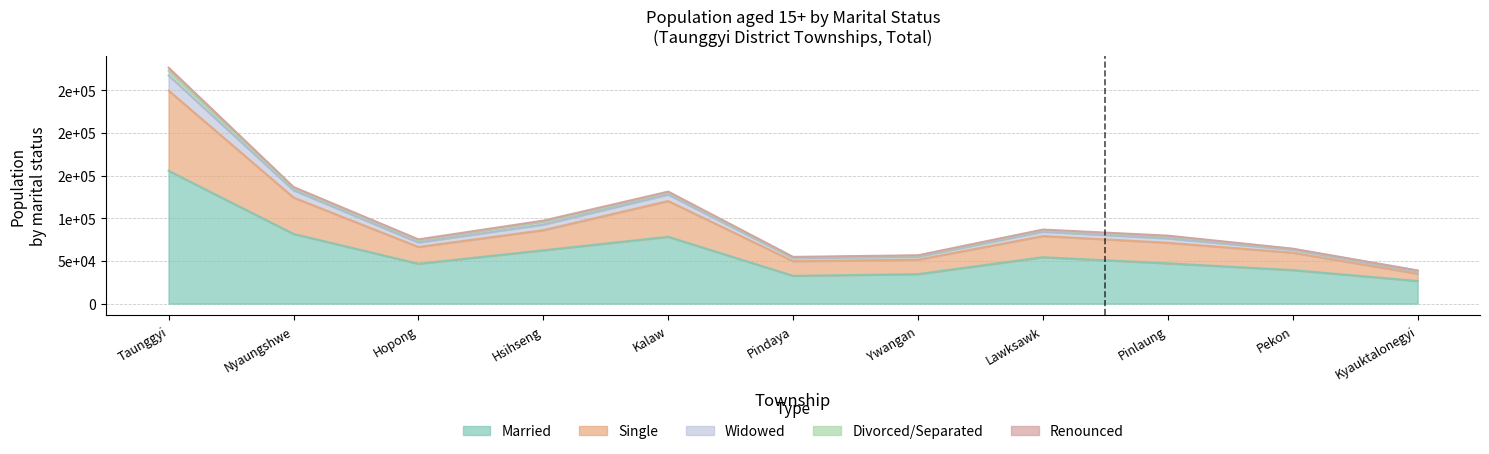

True or false: Renounced and Married intersect in this chart.

False